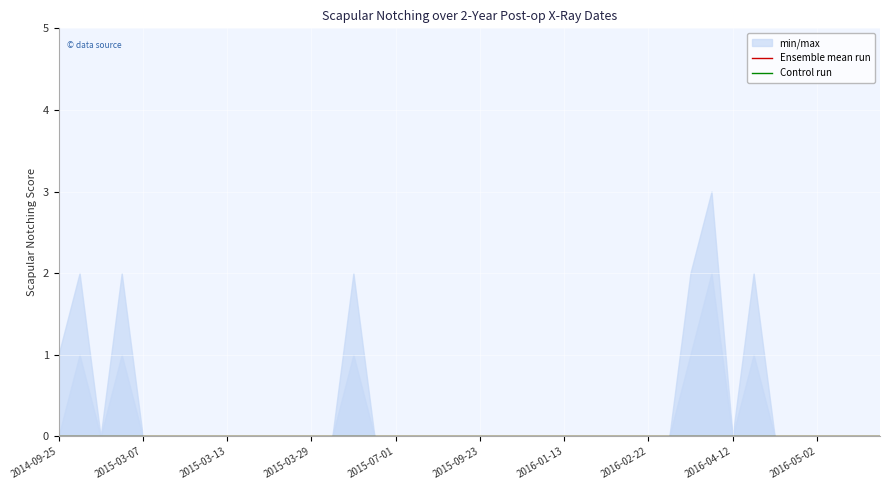

True or false: Ensemble mean run has more than 2 points higher than both neighbors.

False